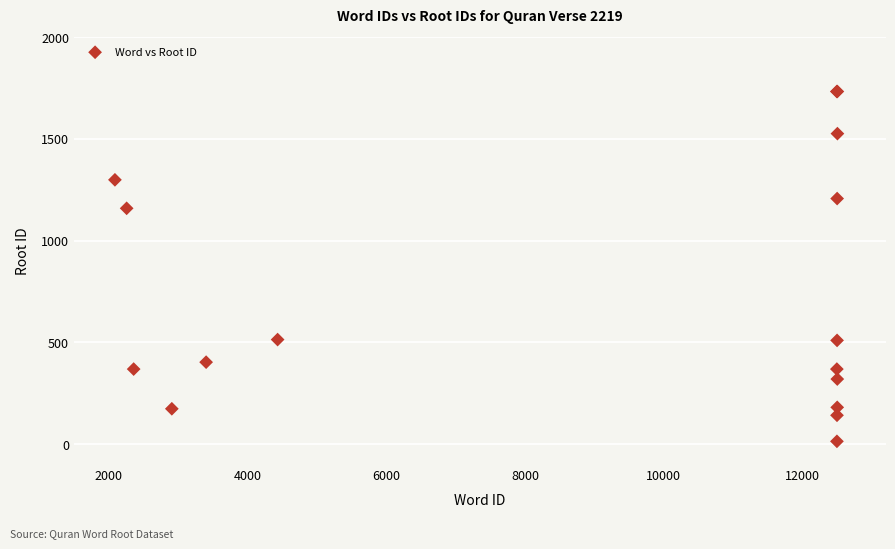

What Y value in the scatter plot is closest to 873?

1159